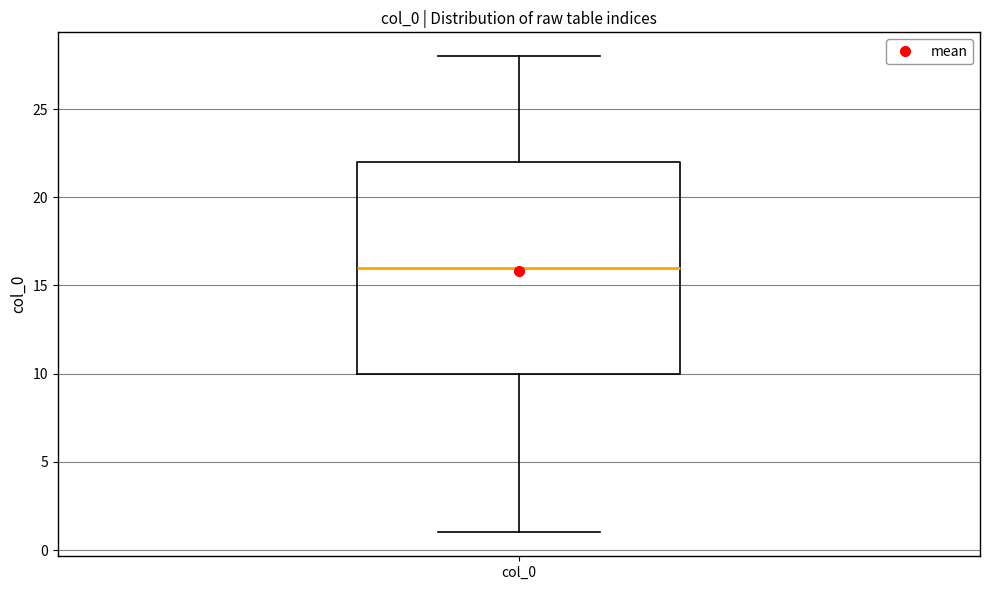

Read this box plot against the y-axis: the position of the median line, the range covered by the box, and the ends of both whiskers. The values are not printed on the chart, so give them approximately, as read against the axis.

median 16, box 10 to 22, whiskers 1 to 28